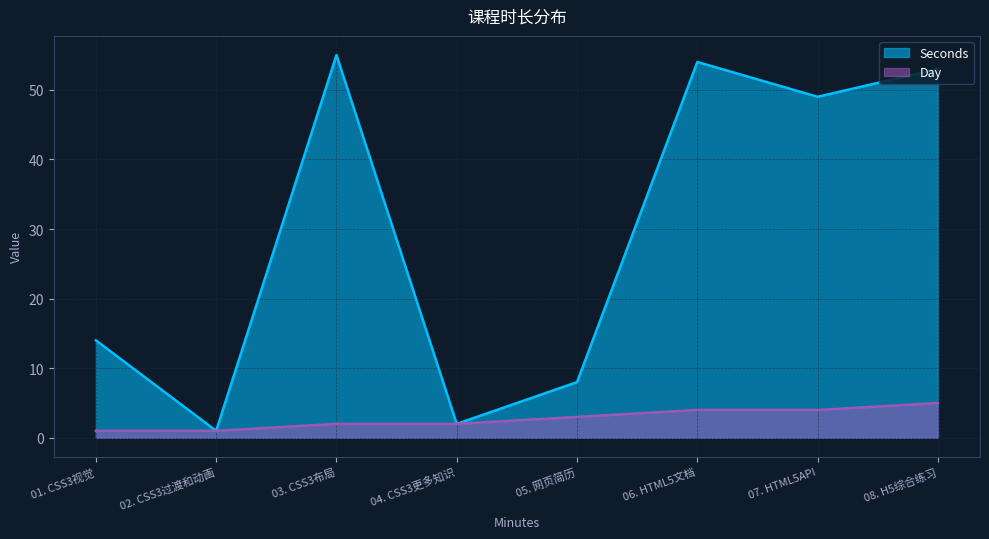

Where is the first local minimum for Seconds?

02. CSS3过渡和动画